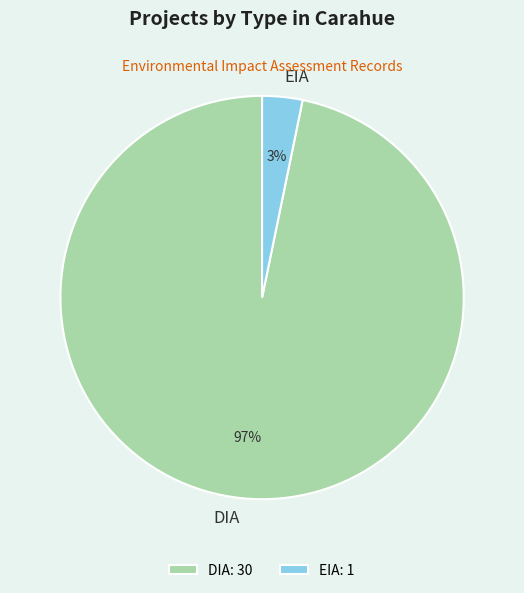

Combined, do DIA and EIA account for over 50%?

Yes